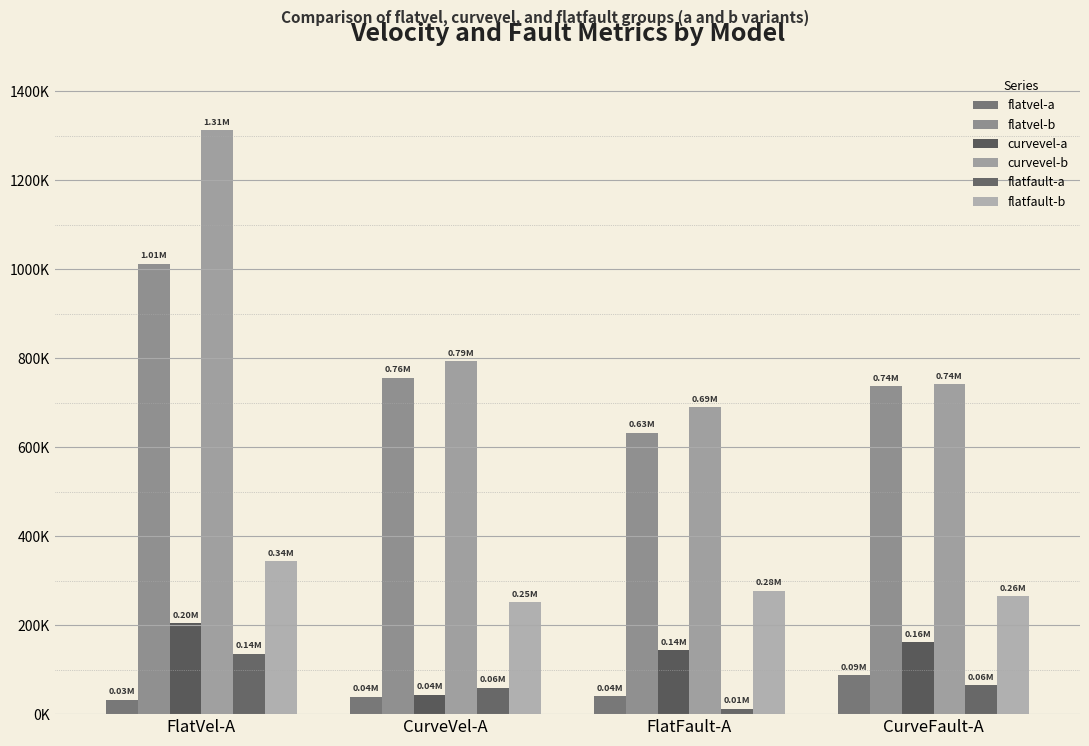

At how many categories does at least one series exceed 478313?

4